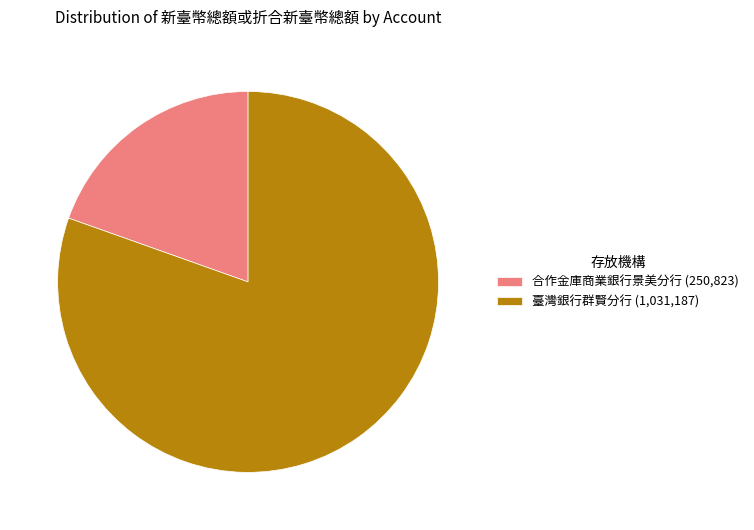

Which category has the biggest portion of the pie?

臺灣銀行群賢分行 (1,031,187)